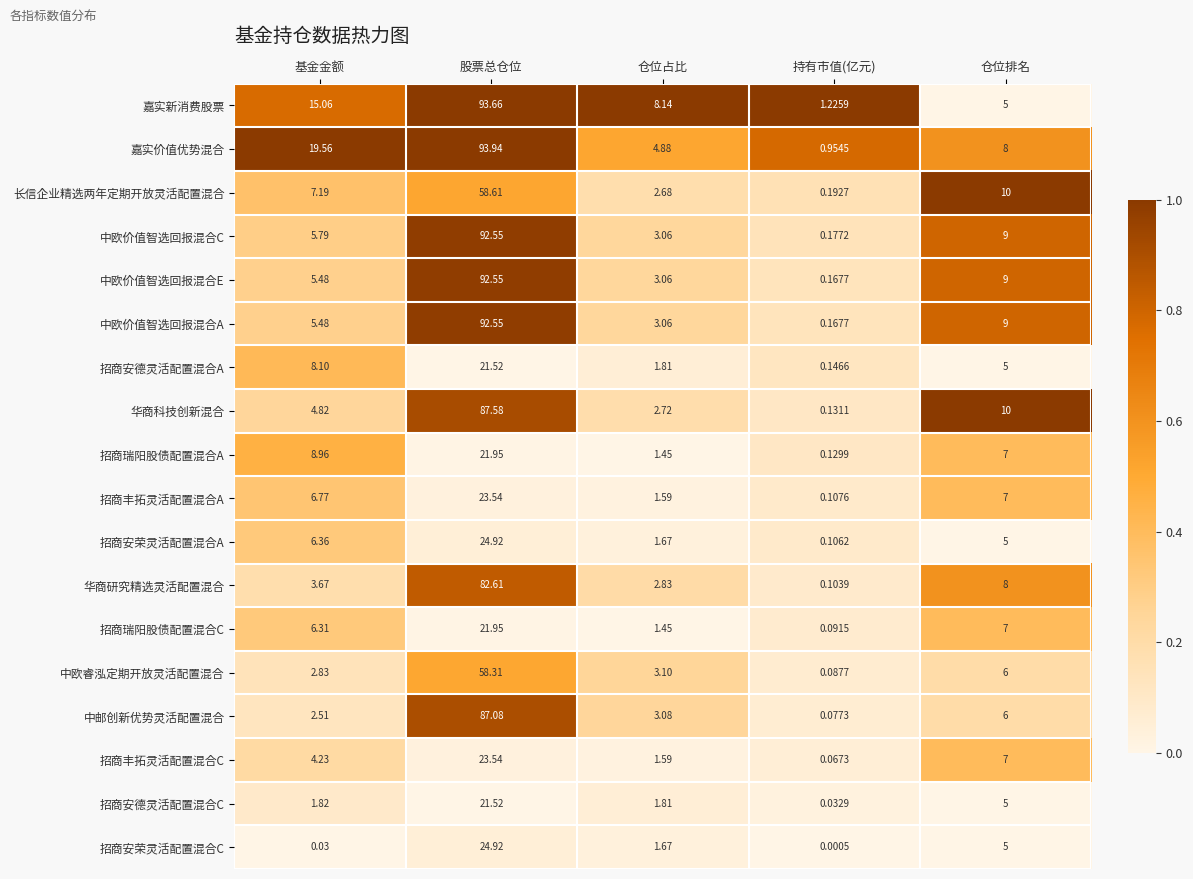

Which series has the largest range (max minus min)?

嘉实价值优势混合